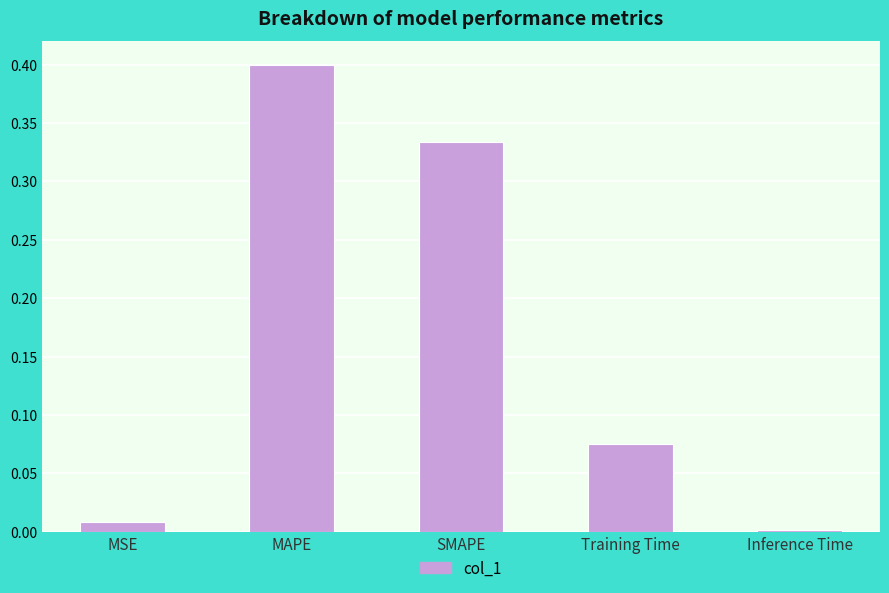

What is the difference between the maximum and minimum values?

0.4